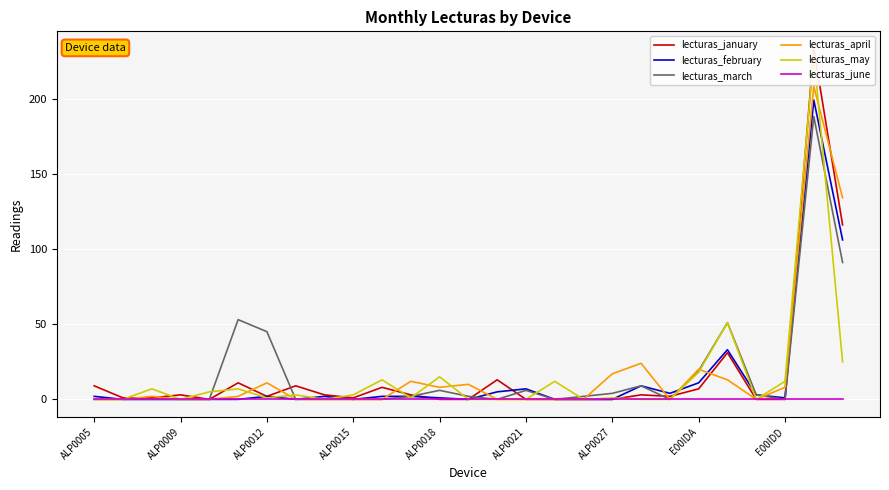

Which series has the widest spread of values?

lecturas_january